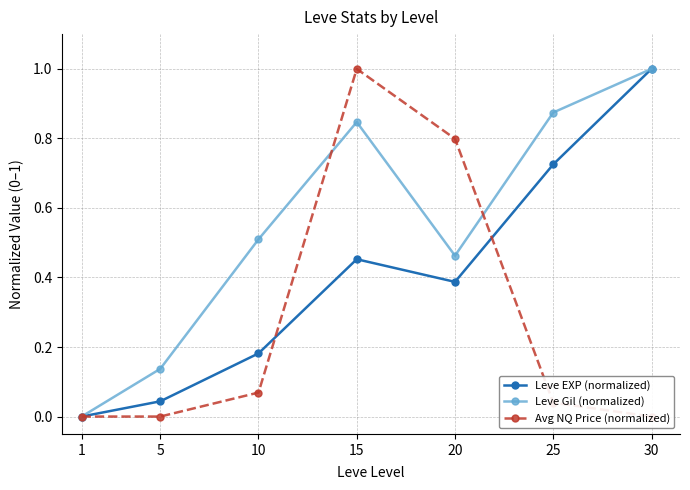

At which label does Leve EXP (normalized) reach its peak?

30